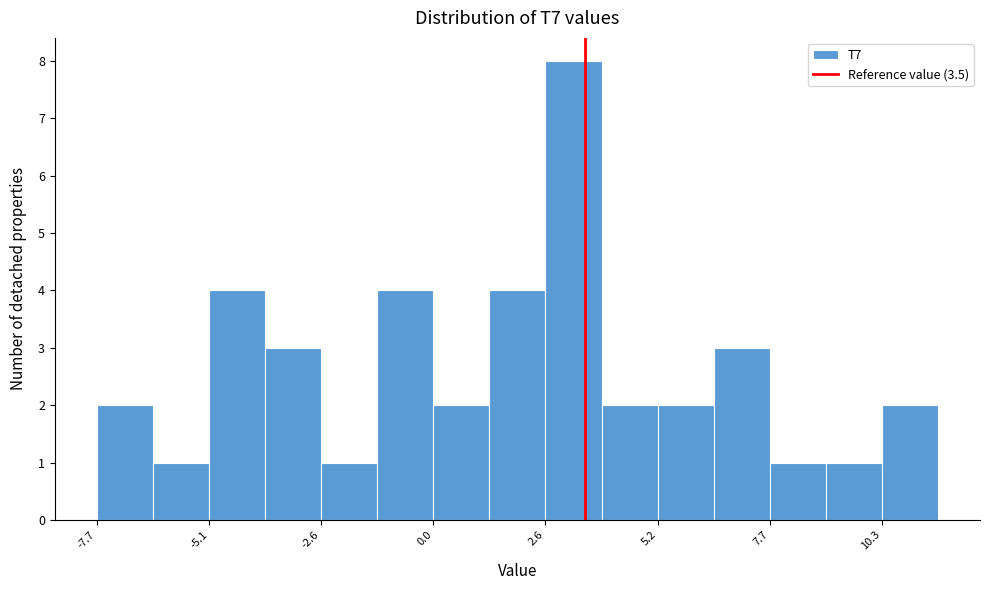

Read against the x-axis, roughly where is the centre of the tallest bar?

3.0